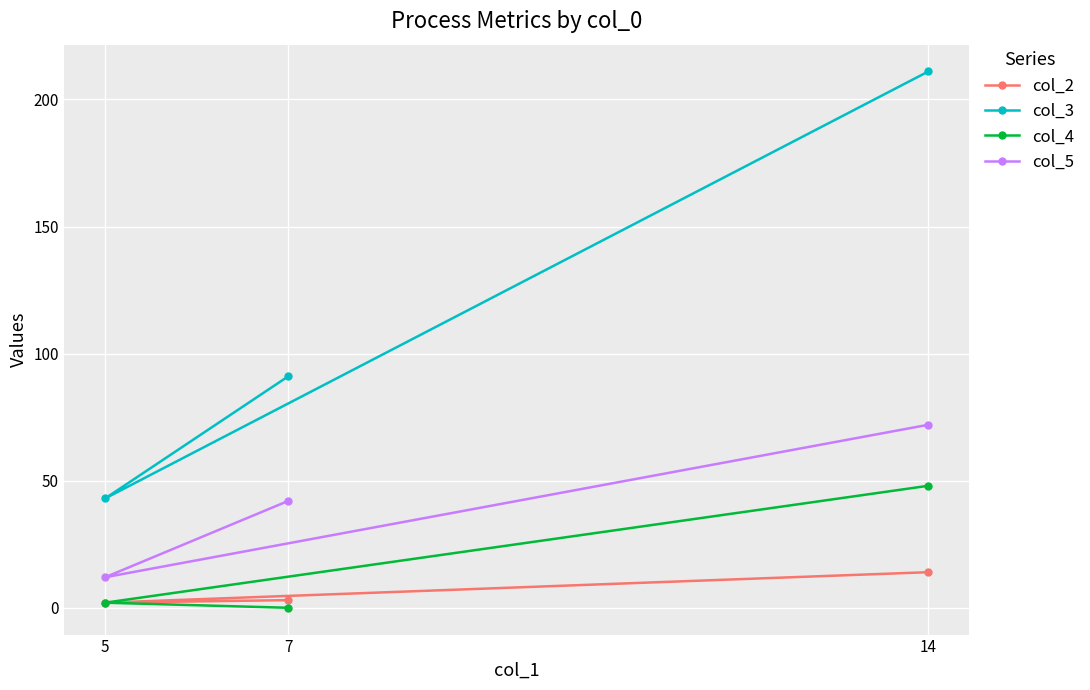

What is the total value across all series at 5?

59